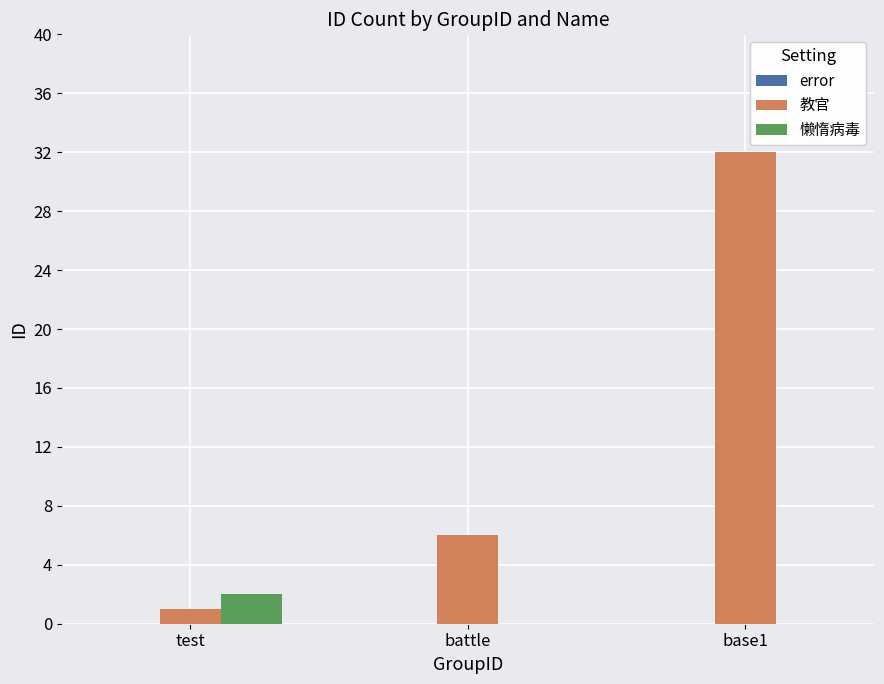

How many groups of bars are there?

3